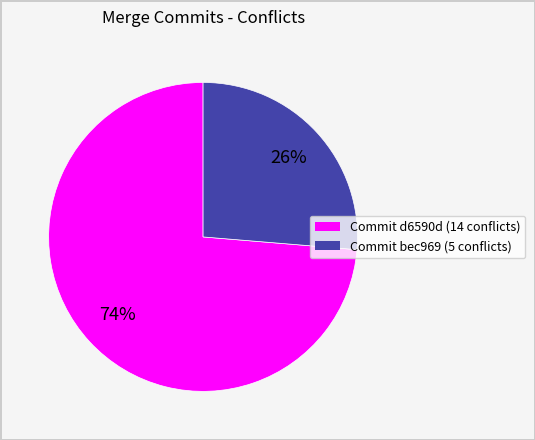

Does any single category account for the majority?

Yes